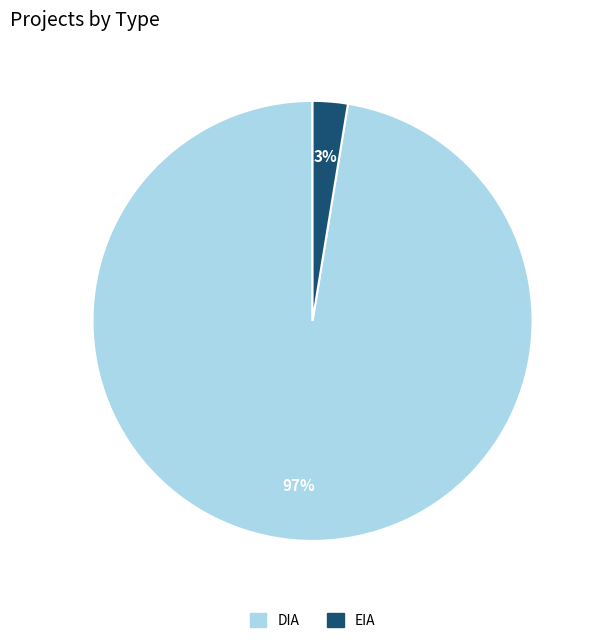

To the nearest percent, what portion does DIA represent?

97%